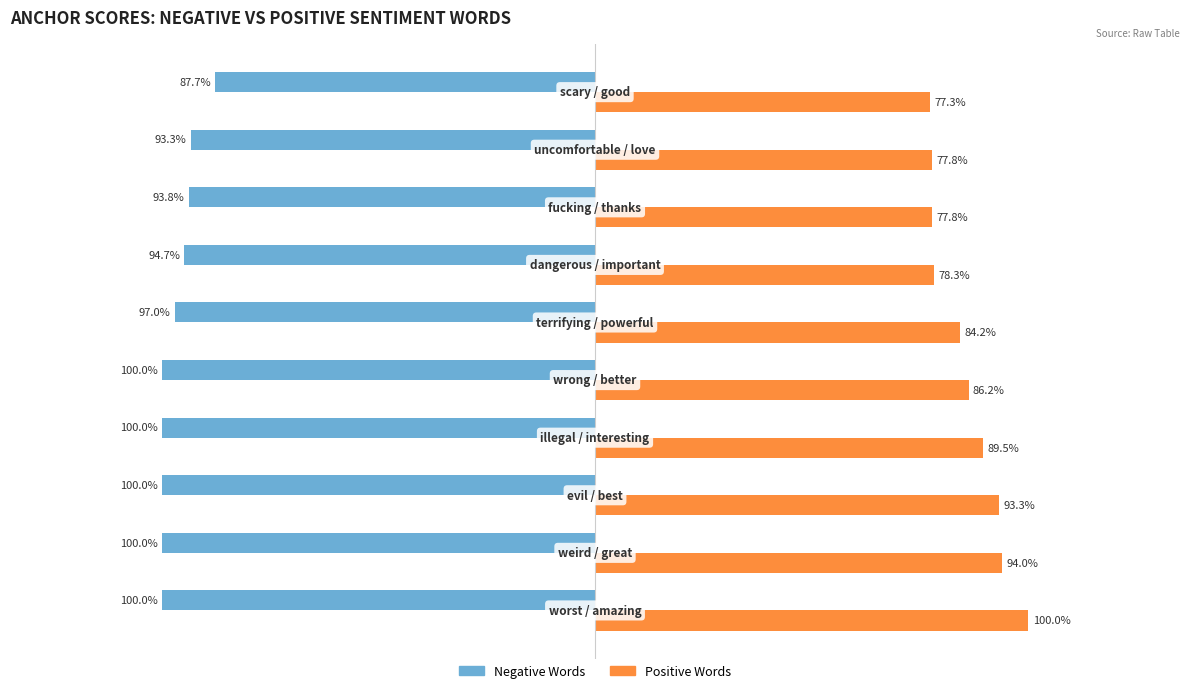

Reading left to right, extract all data points from this chart.

Negative Words: -1.0	-1.0	-1.0	-1.0	-1.0	-1.0	-0.9	-0.9	-0.9	-0.9
Positive Words: 1.0	0.9	0.9	0.9	0.9	0.8	0.8	0.8	0.8	0.8